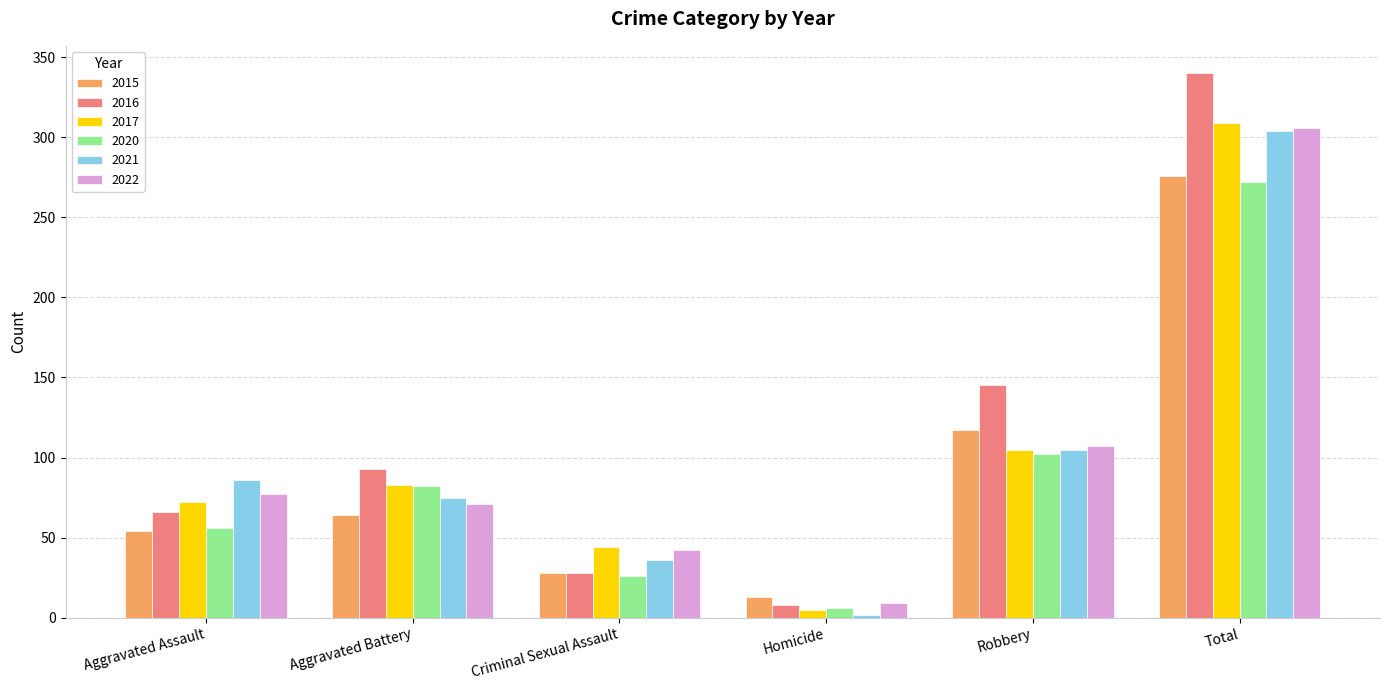

Between Aggravated Battery and Homicide, which series saw the biggest shift?

2016